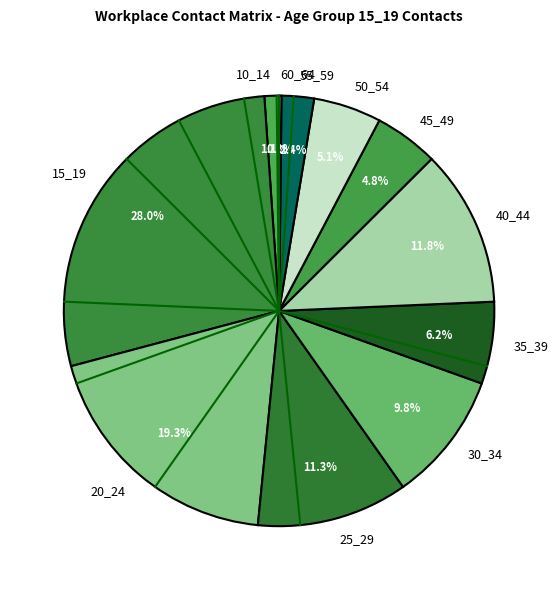

What is the largest slice in the pie chart?

15_19